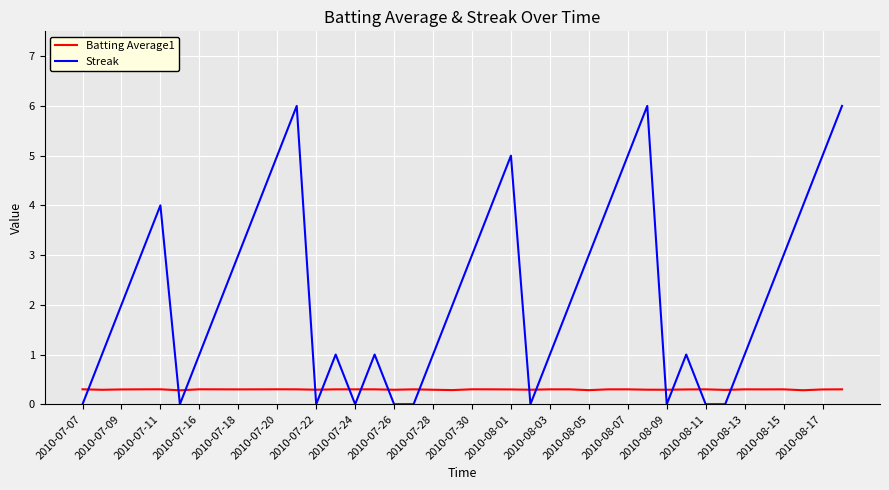

Which series has the largest range (max minus min)?

Streak